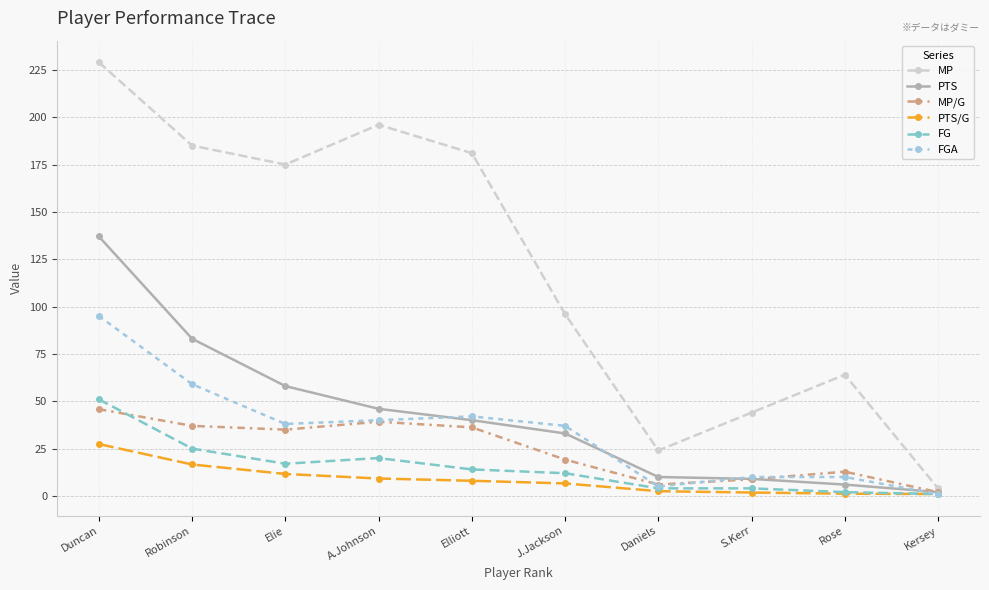

Read the MP/G value at Elliott.

36.2